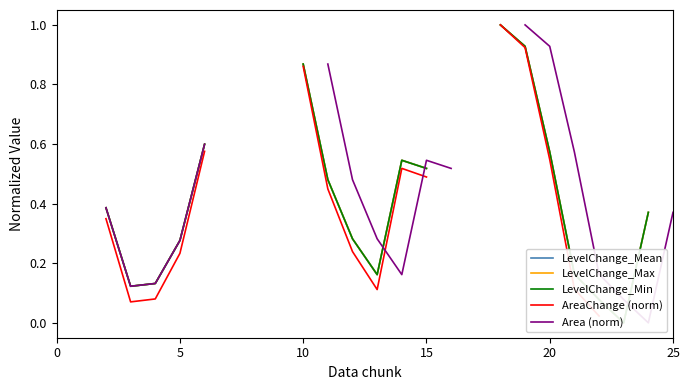

What is the difference between the highest and lowest values at 23?

0.1